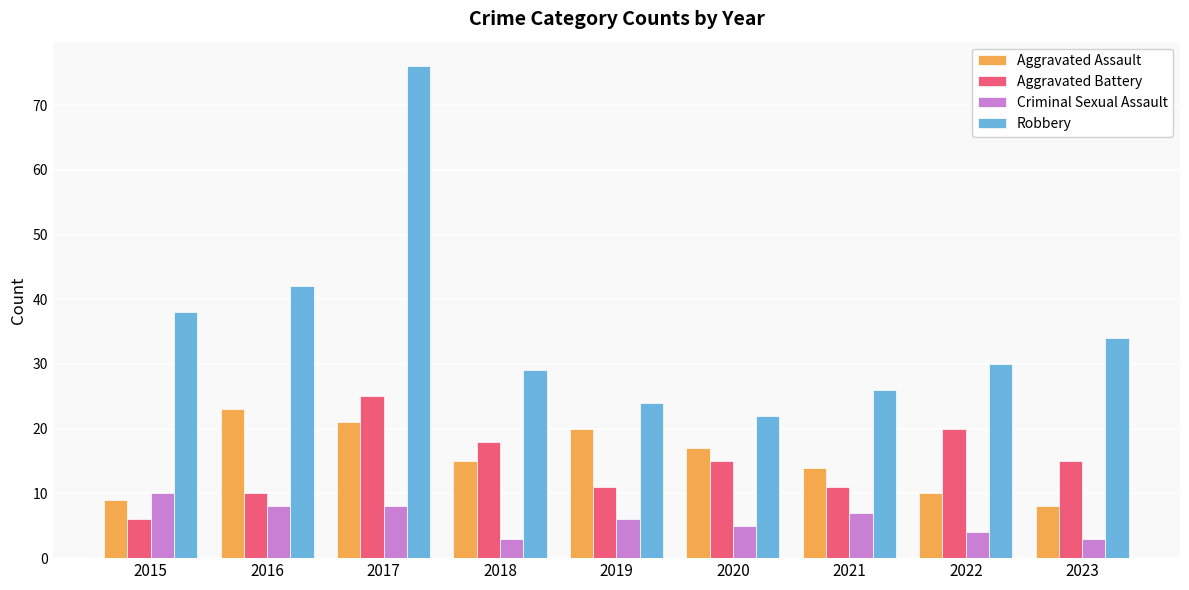

What is the difference between the highest and lowest values at 2022?

26